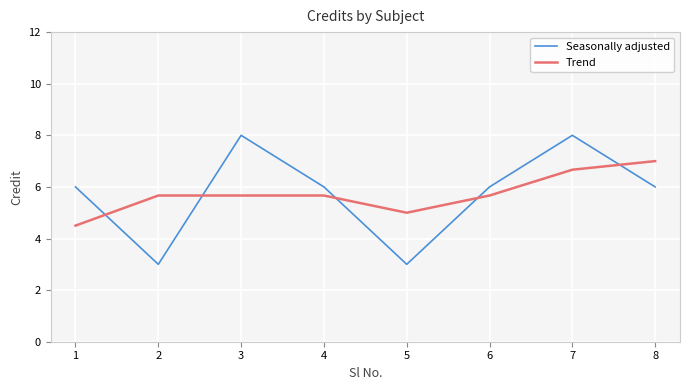

Reading left to right, what are all the values shown in this chart?

Seasonally adjusted: 1=6.0	2=3.0	3=8.0	4=6.0	5=3.0	6=6.0	7=8.0	8=6.0
Trend: 1=4.5	2=5.7	3=5.7	4=5.7	5=5.0	6=5.7	7=6.7	8=7.0